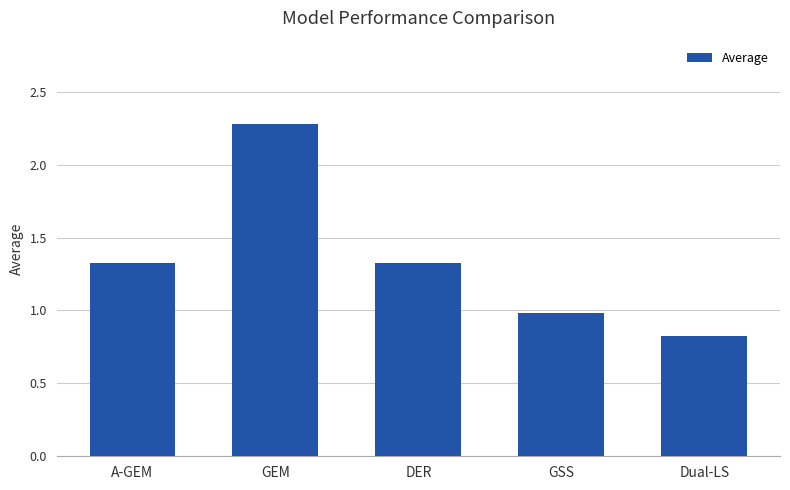

Which label corresponds to the largest value in the chart?

GEM